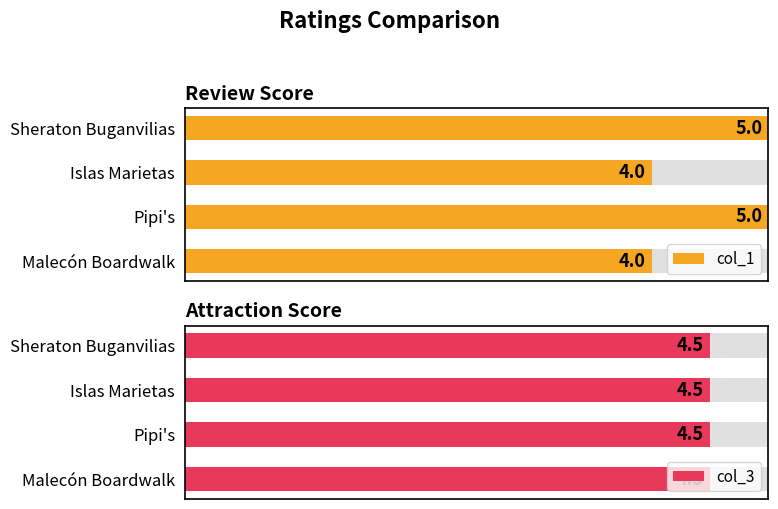

What are all the series names shown in the legend?

col_1, col_3